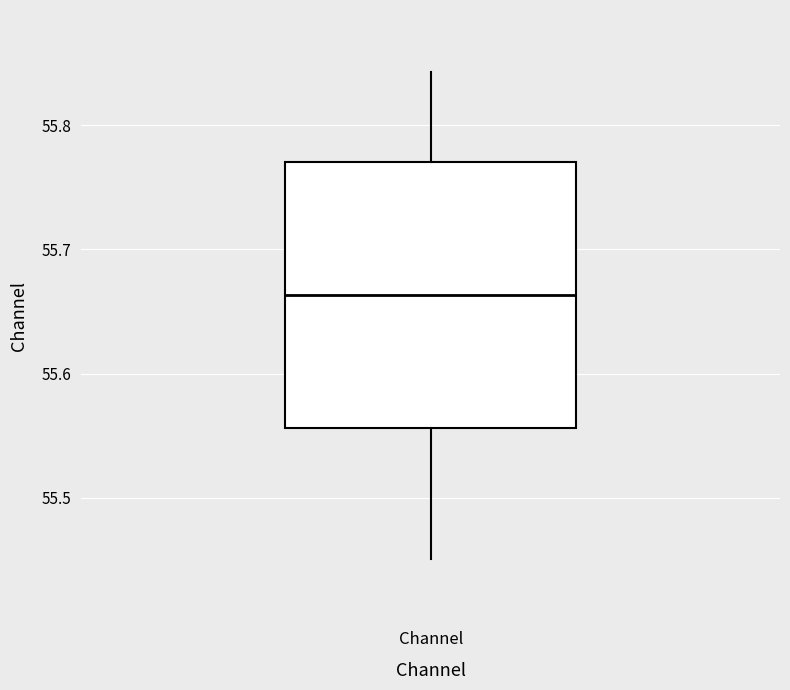

Transcribe this box plot: give where the median line is, the range the box spans, and where the two whiskers end, as read against the y-axis. The values are not printed on the chart, so give them approximately, as read against the axis.

median 55.66, box 55.56 to 55.77, whiskers 55.45 to 55.84